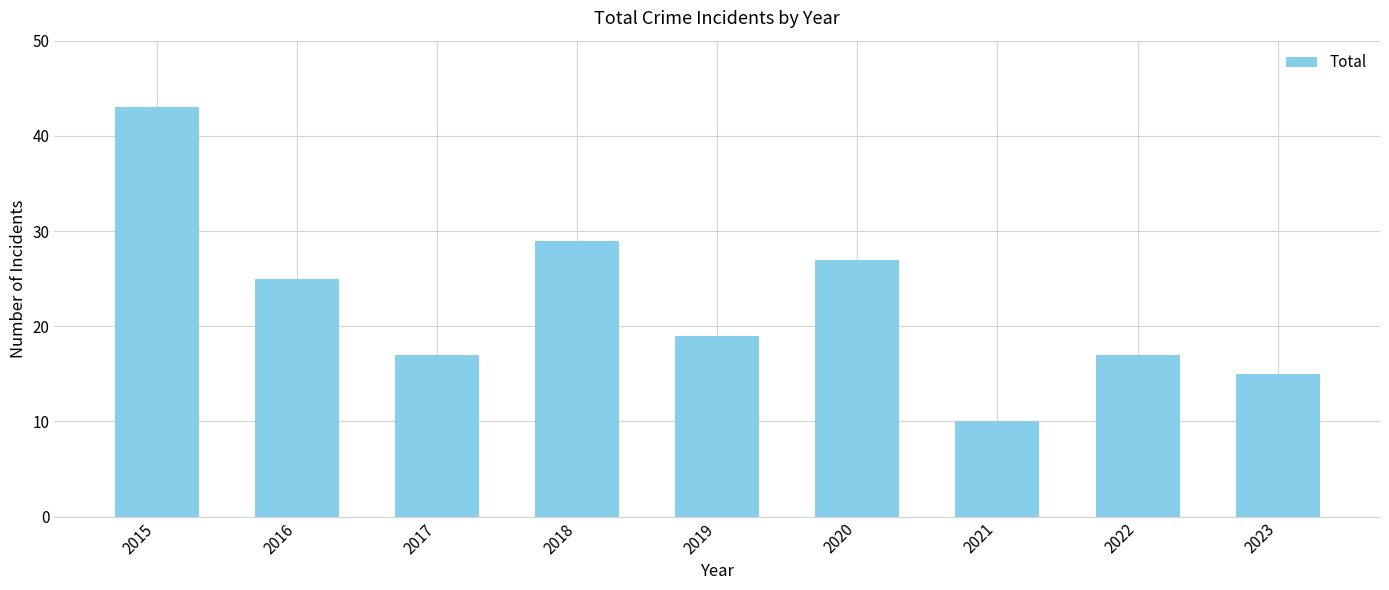

What is the smallest value displayed?

10